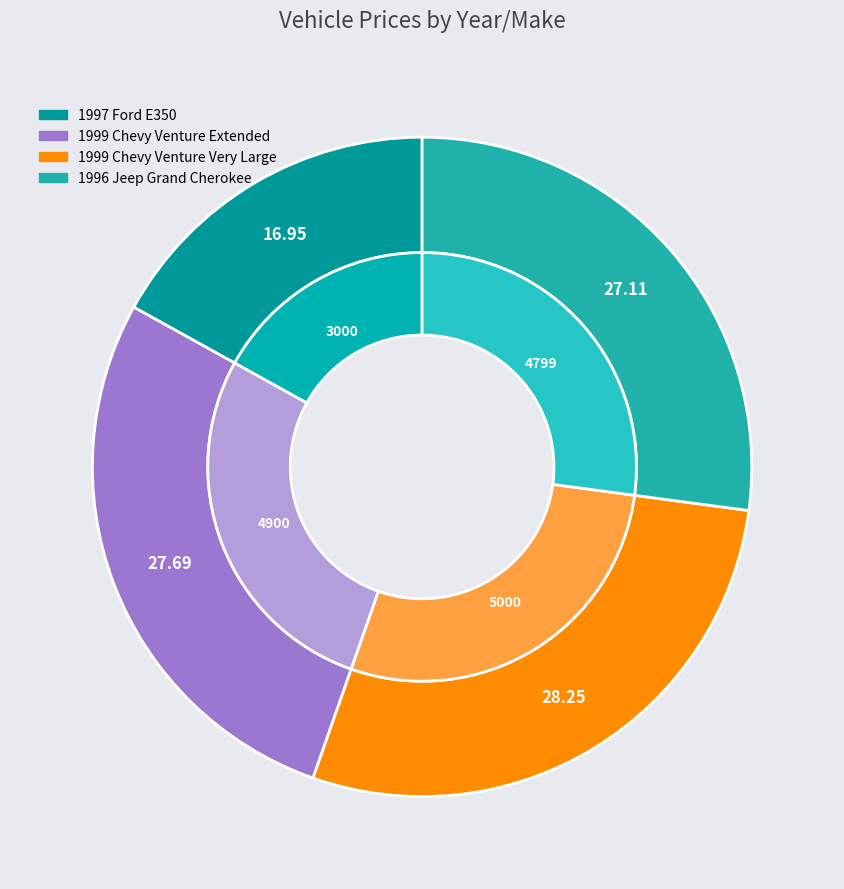

Rank the categories by value from lowest to highest.

1997 Ford E350, 1996 Jeep Grand Cherokee, 1999 Chevy Venture Extended, 1999 Chevy Venture Very Large